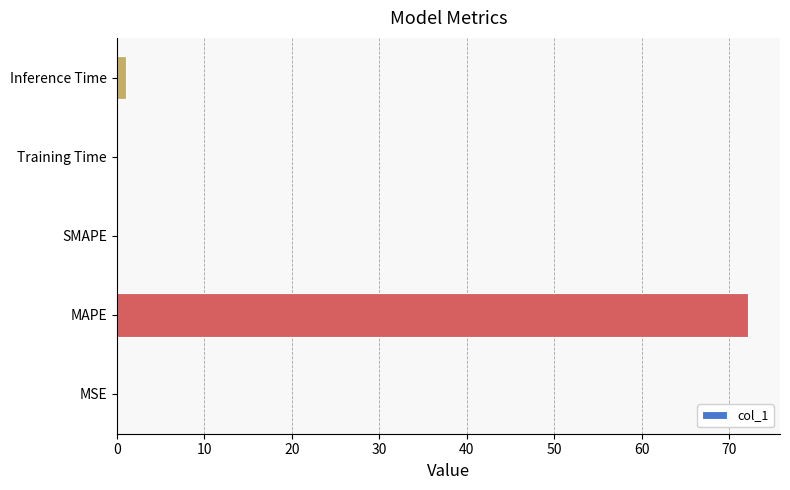

At which category does the chart reach its peak across all series?

MAPE